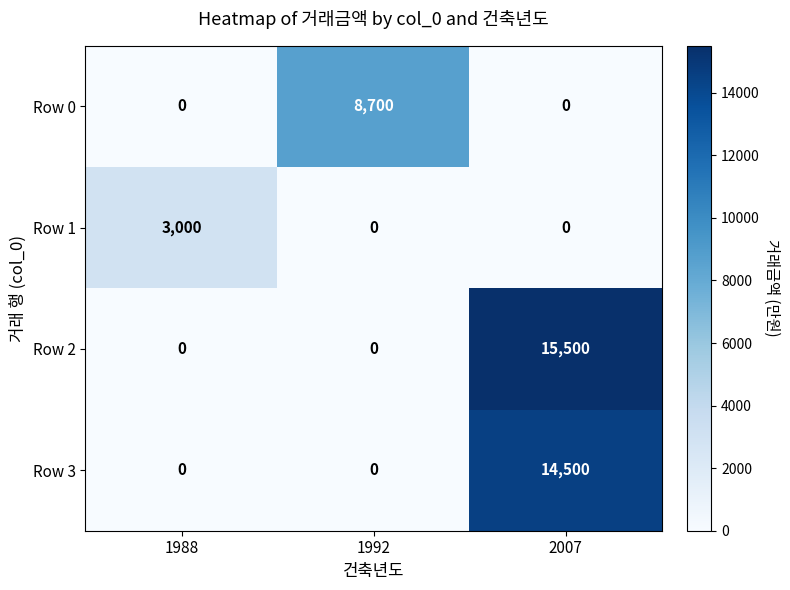

Count the number of data series in this chart.

4